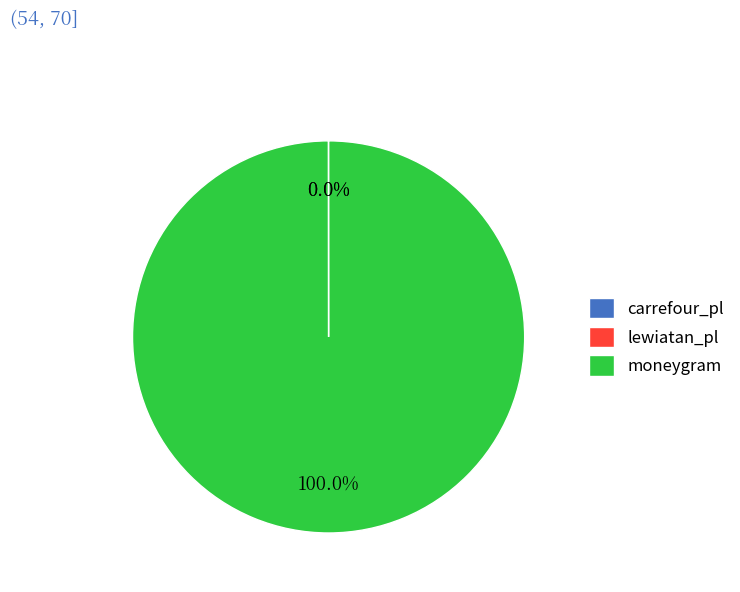

Which category accounts for the majority?

moneygram